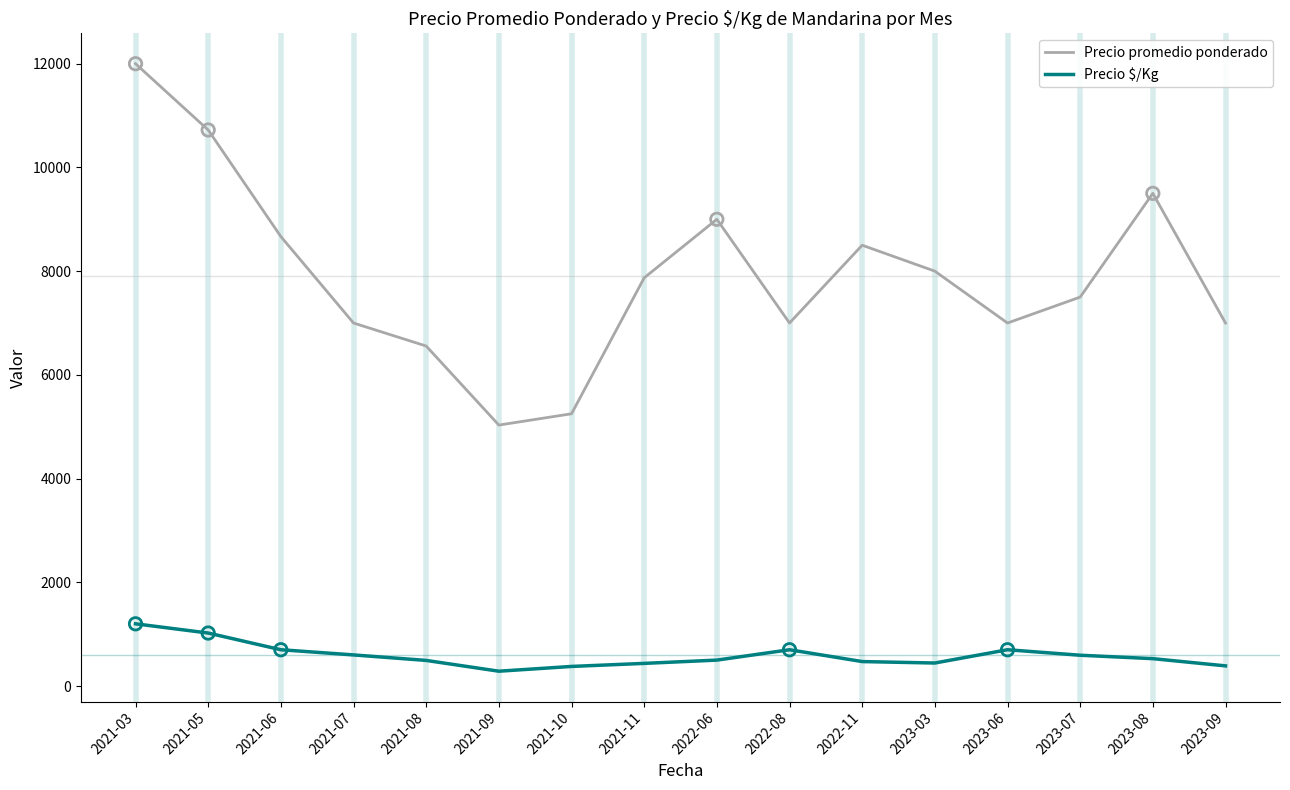

At which category is the sum across all series the highest?

2021-03